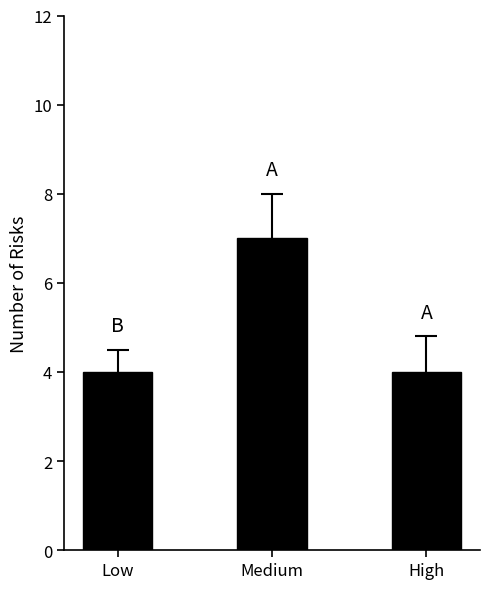

What is the approximate value at Low?

4